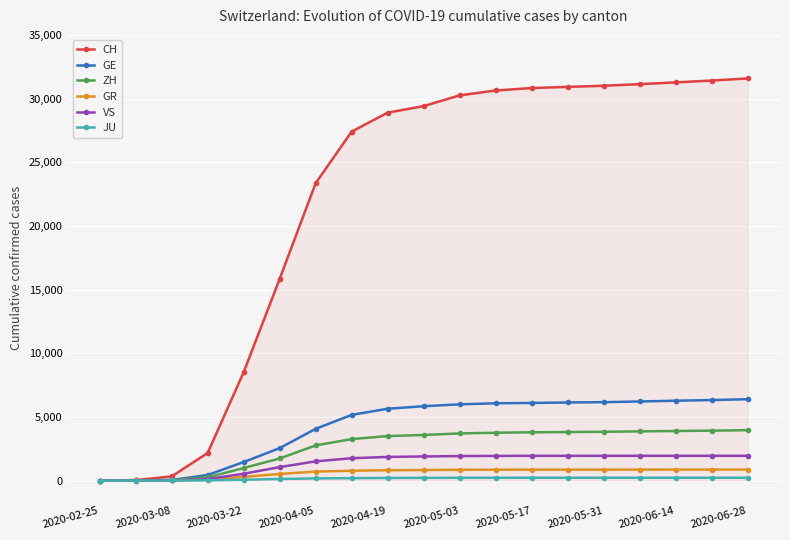

How many distinct data groups are displayed?

6